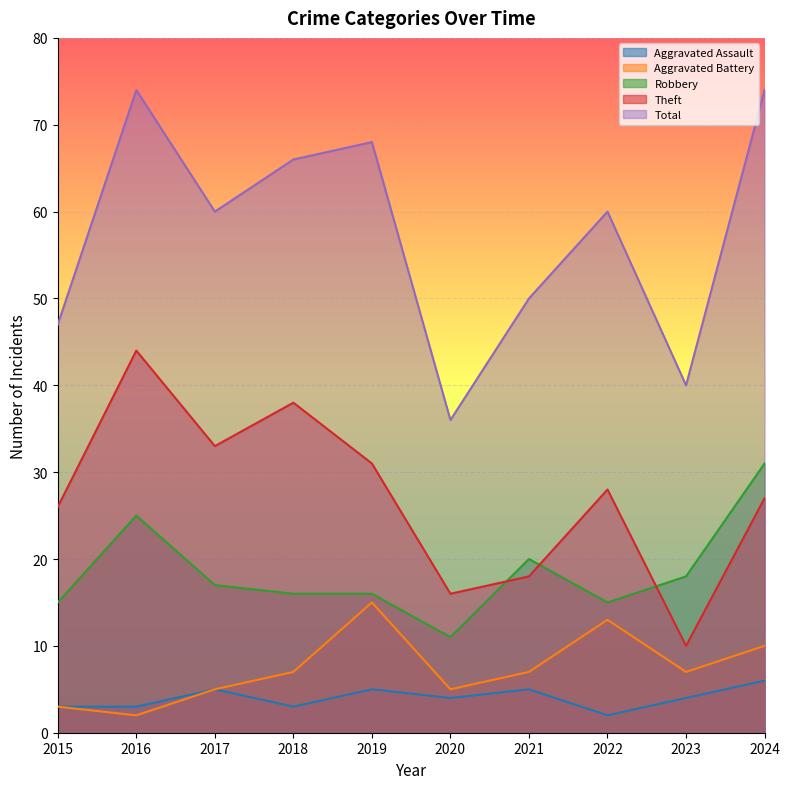

How many lines are shown in the chart?

5